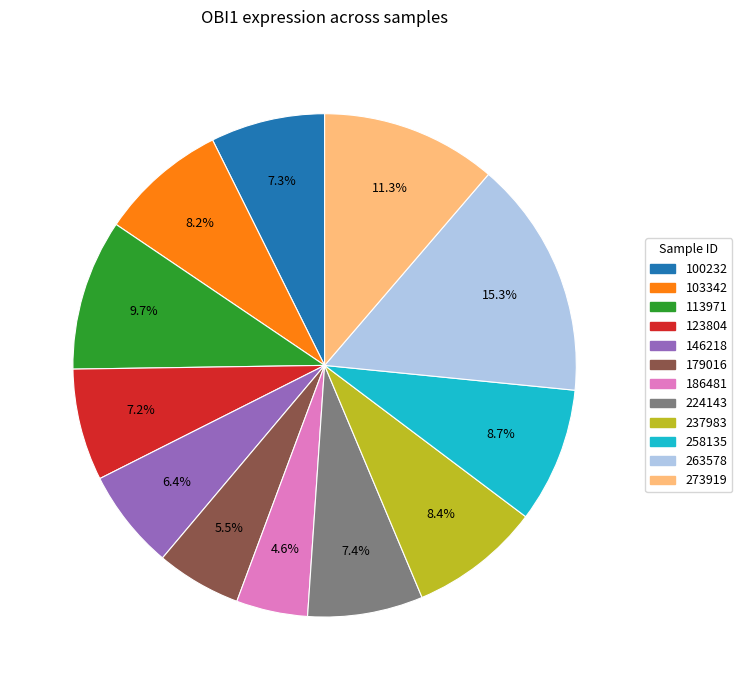

What is the ratio of the value at 186481 to the value at 103342?

0.6